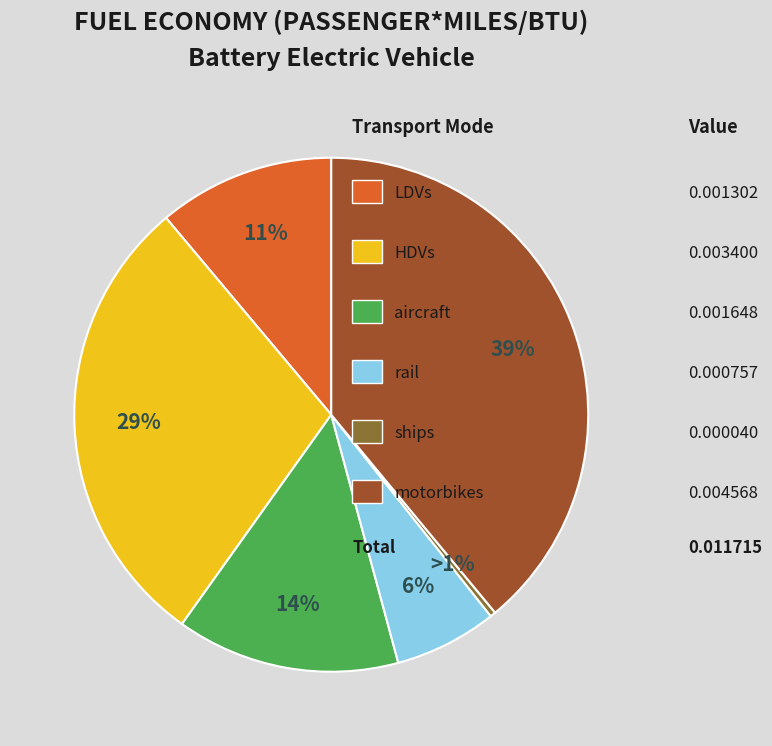

How many slices are in this pie chart?

6